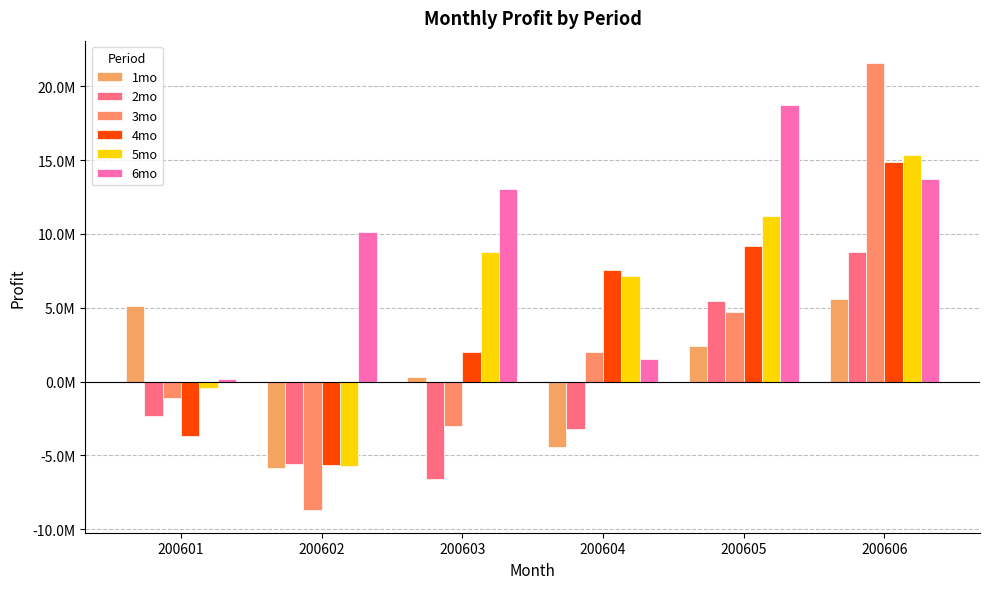

The value of 3mo at 200601 is -1110832.1. True or false?

True